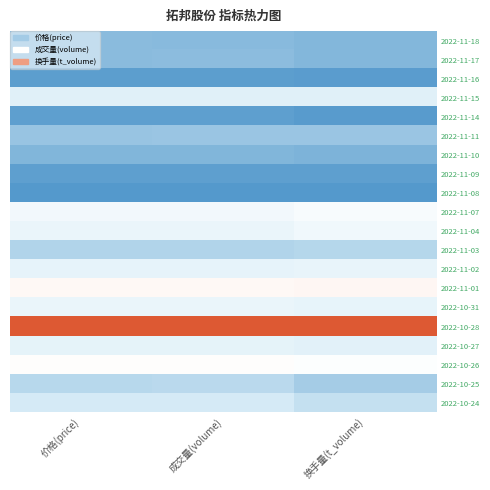

Between 成交量(volume) and 价格(price), which is larger?

价格(price)